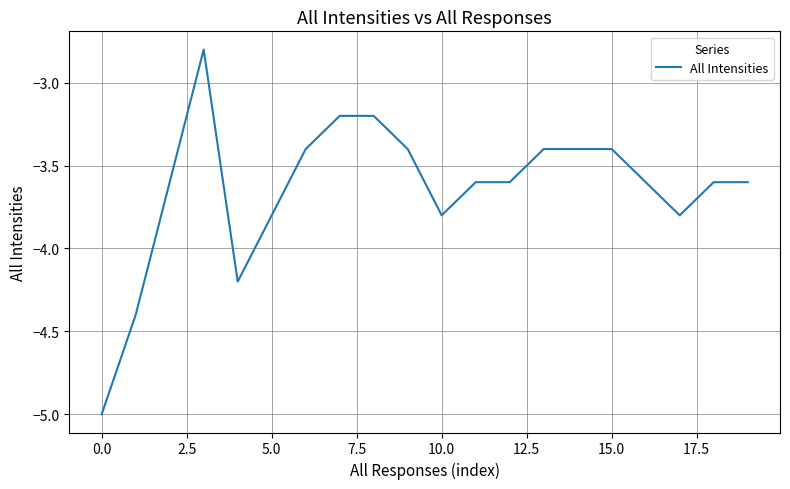

What is the difference between the second highest and minimum values?

1.8